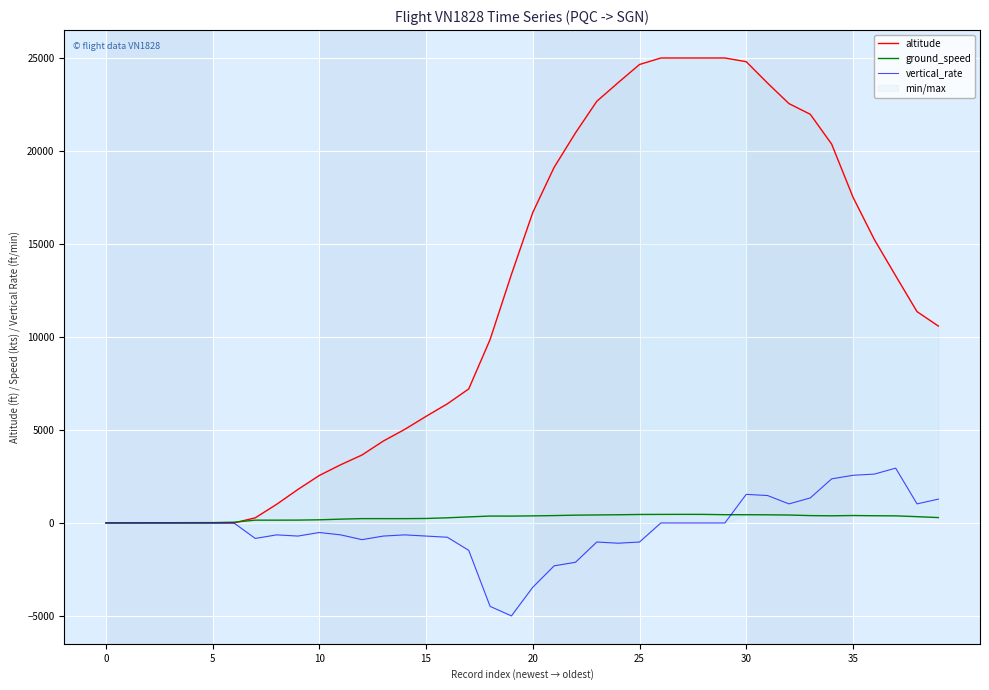

True or false: altitude and ground_speed intersect in this chart.

True